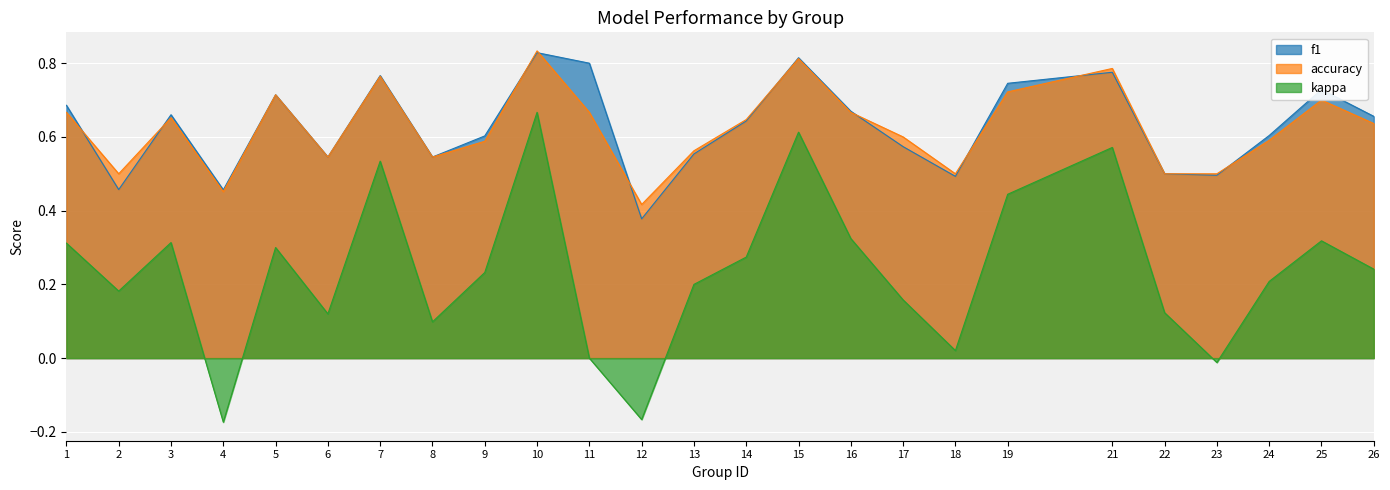

What is the sum of all kappa values?

5.9